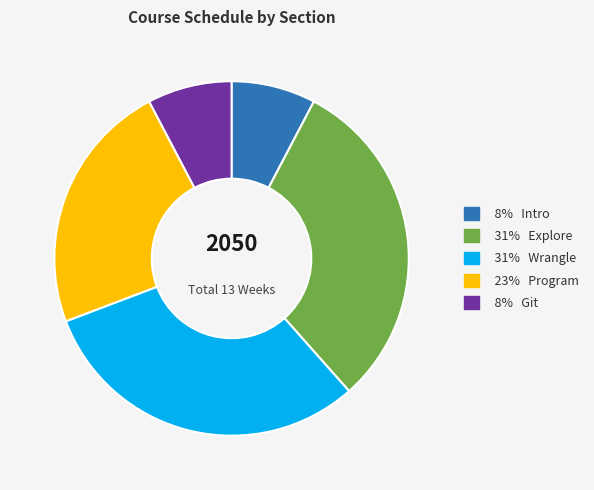

Does any single category account for the majority?

No